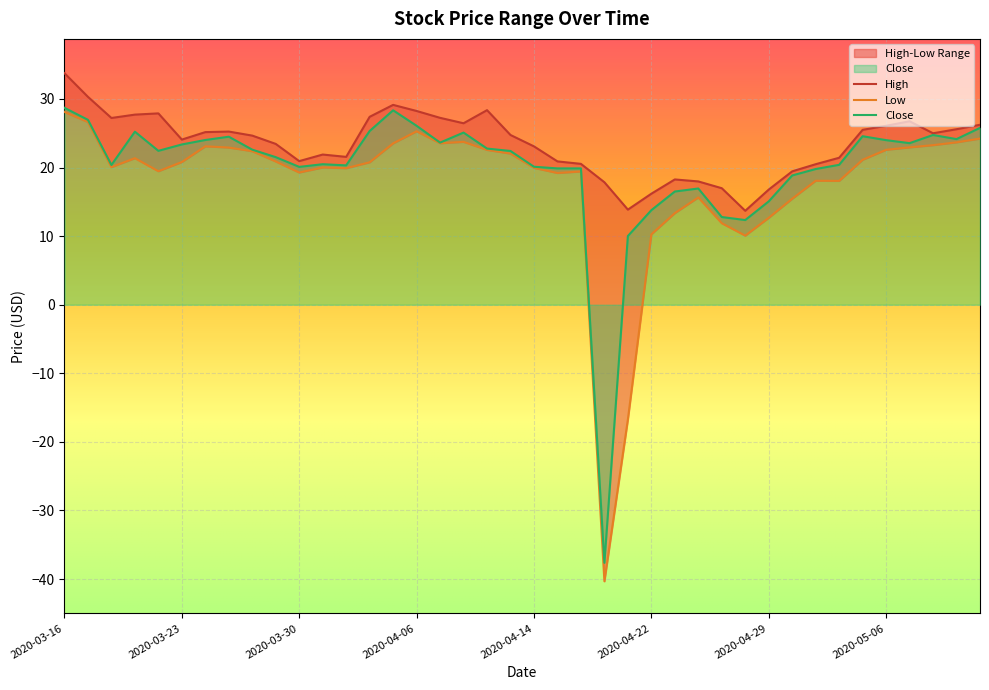

Reading left to right, list all the values displayed in this chart.

High: 33.8	30.3	27.2	27.7	27.9	24.1	25.2	25.2	24.6	23.4	20.9	21.9	21.5	27.4	29.1	28.2	27.2	26.5	28.4	24.7	23.1	20.9	20.5	17.9	13.9	16.2	18.3	18.0	17.0	13.7	16.8	19.4	20.5	21.4	25.5	26.1	26.7	25.0	25.6	26.2
Low: 28.1	26.6	20.1	21.4	19.5	20.8	23.1	22.9	22.4	20.9	19.3	20.0	19.9	20.8	23.5	25.3	23.5	23.7	22.6	22.0	20.0	19.2	19.4	-40.3	-16.7	10.3	13.3	15.6	11.9	10.1	12.7	15.4	18.1	18.0	21.1	22.6	22.9	23.3	23.7	24.2
Close: 28.7	27.0	20.4	25.2	22.4	23.4	24.0	24.5	22.6	21.5	20.1	20.5	20.3	25.3	28.3	26.1	23.6	25.1	22.8	22.4	20.1	19.9	19.9	-37.6	10.0	13.8	16.5	16.9	12.8	12.3	15.1	18.8	19.8	20.4	24.6	24.0	23.5	24.7	24.1	25.8